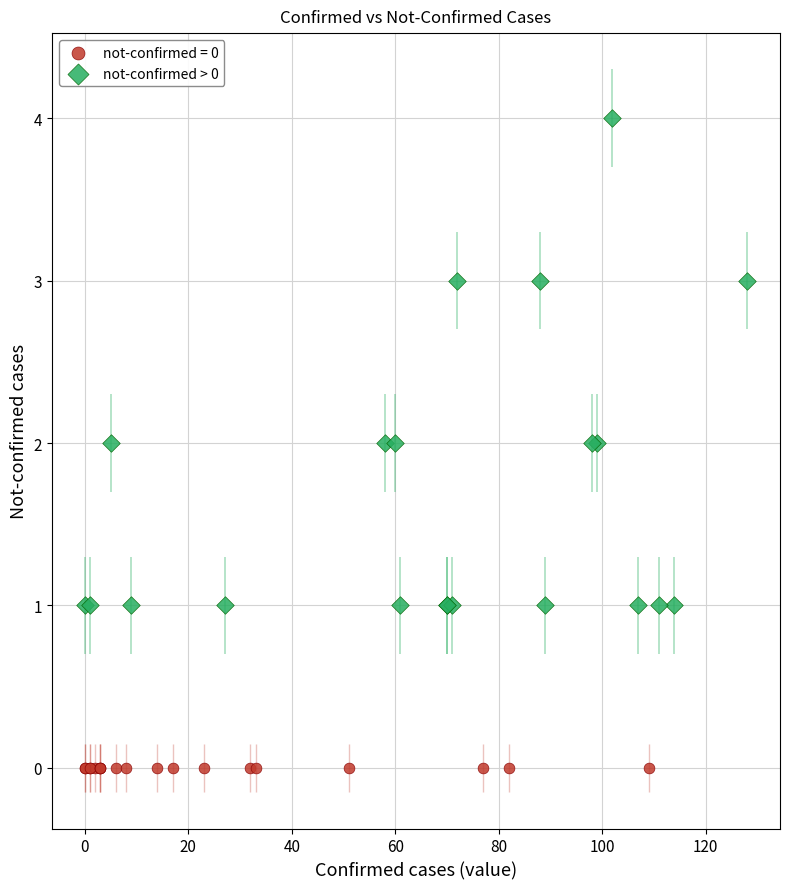

Which series contains the lowest Y value?

not-confirmed = 0